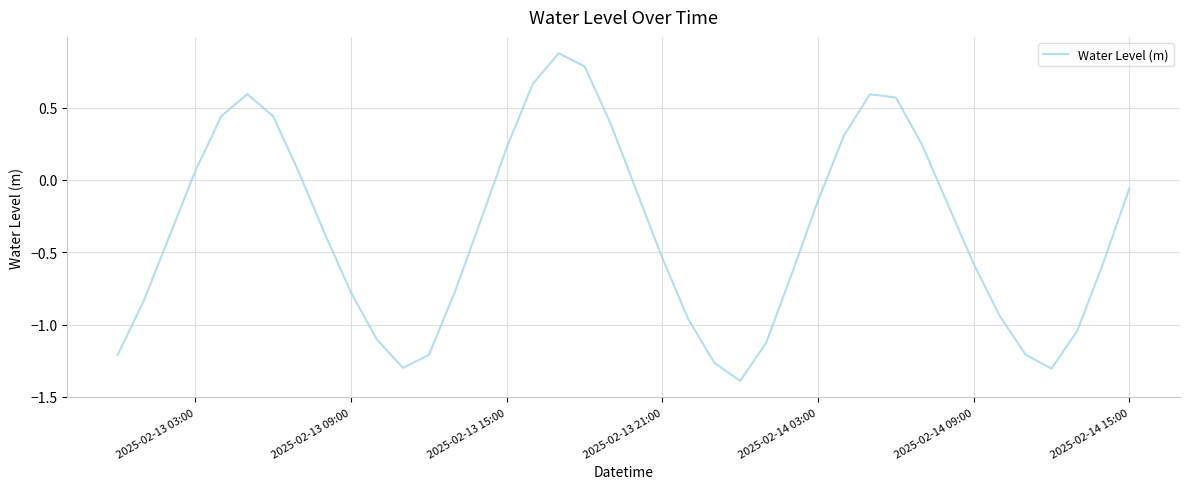

What is the difference between the maximum and minimum values?

2.3